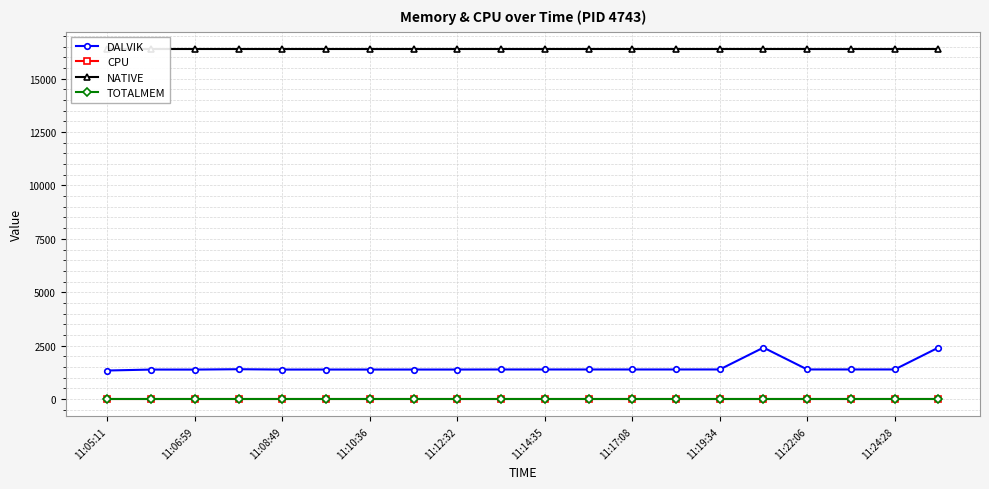

In DALVIK, how many points are higher than both neighbors (excluding endpoints)?

3